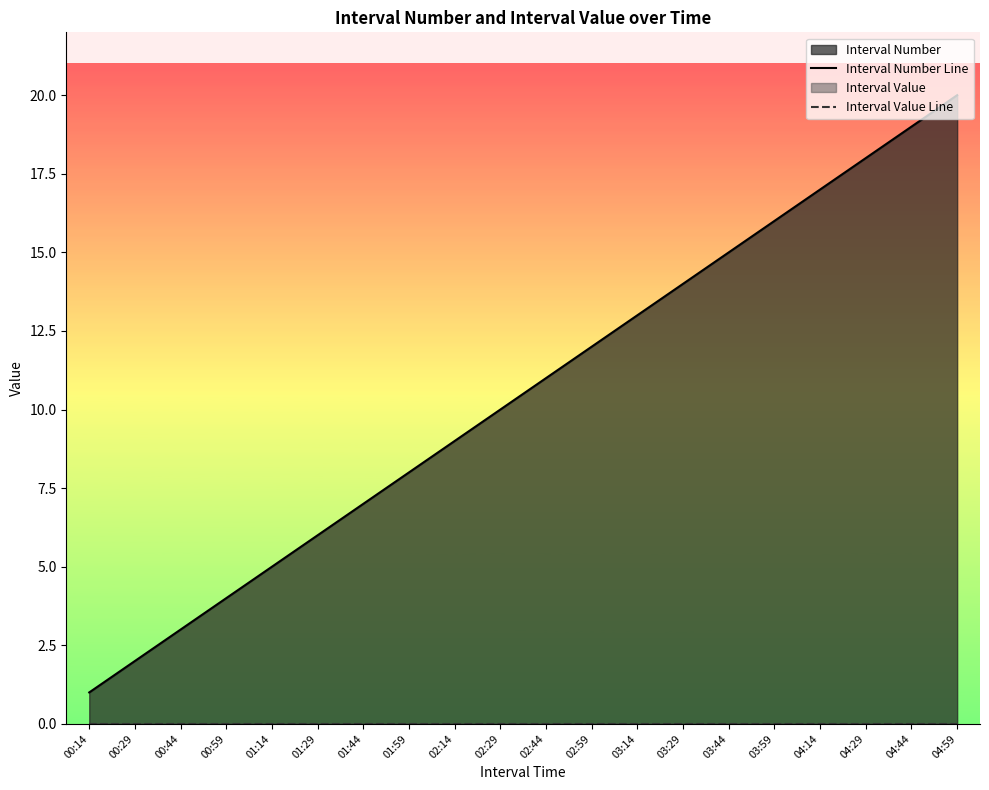

True or false: Interval Number Line and Interval Value Line intersect in this chart.

False